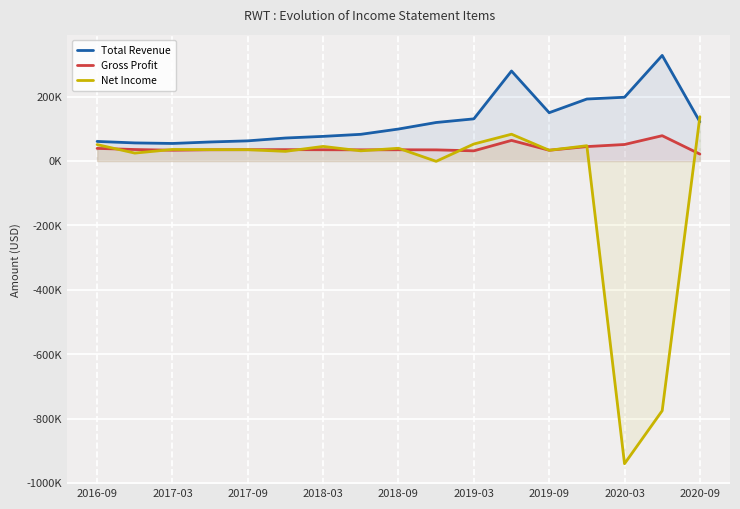

What position from the left is 2019-03?

6